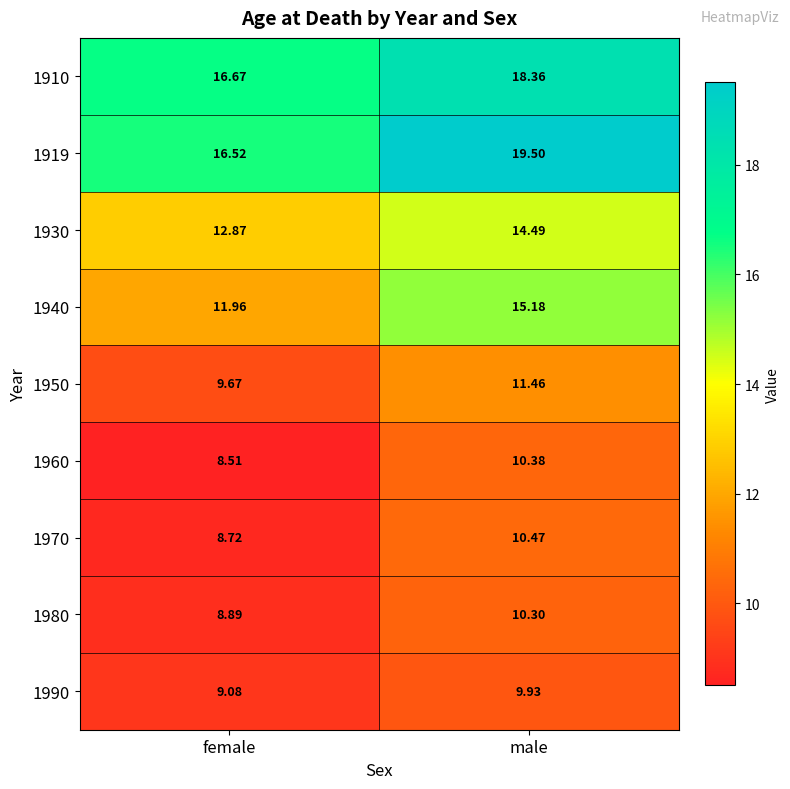

At which label does 1919 reach its minimum?

female